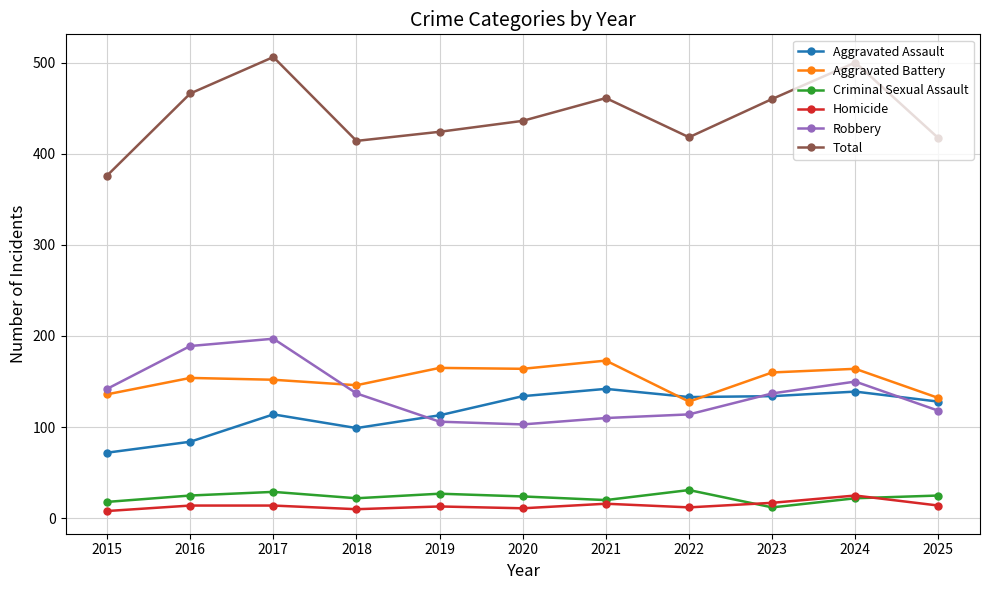

True or false: Total and Homicide intersect in this chart.

False